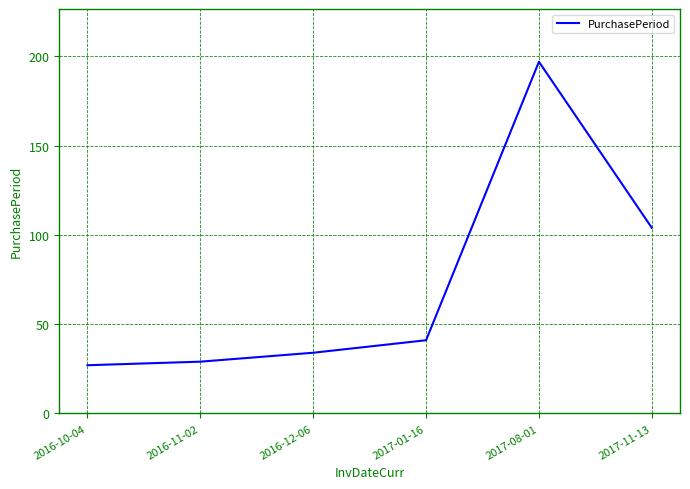

Reading left to right, what are all the values shown in this chart?

27	29	34	41	197	104